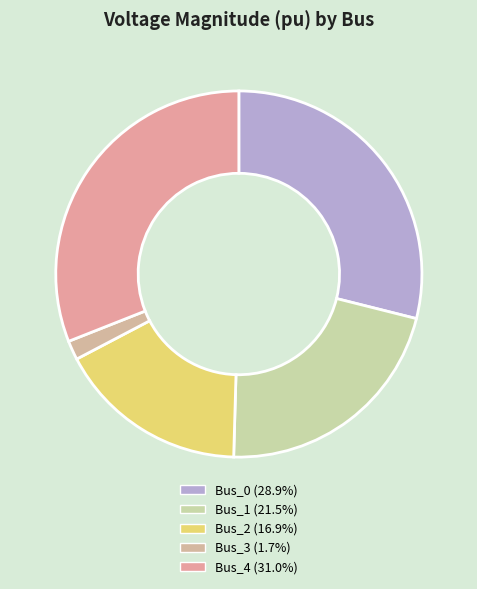

What is the smallest slice in the pie chart?

Bus_3